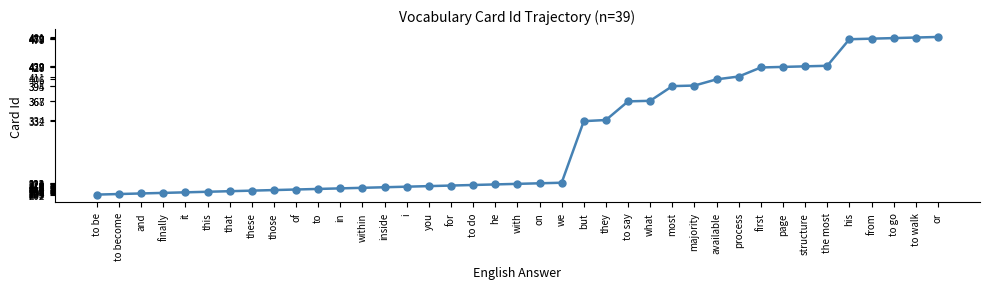

Does the chart have visible grid lines?

No